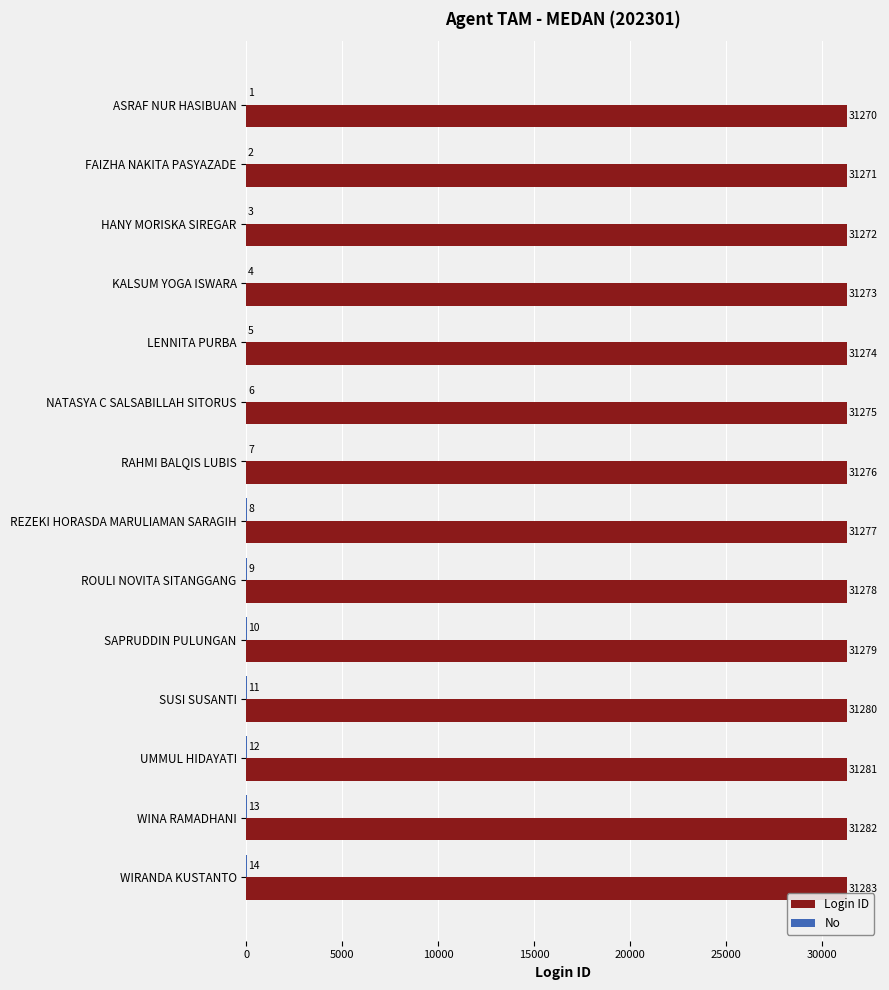

What is the sum of the Login ID values at FAIZHA NAKITA PASYAZADE and ASRAF NUR HASIBUAN?

62541